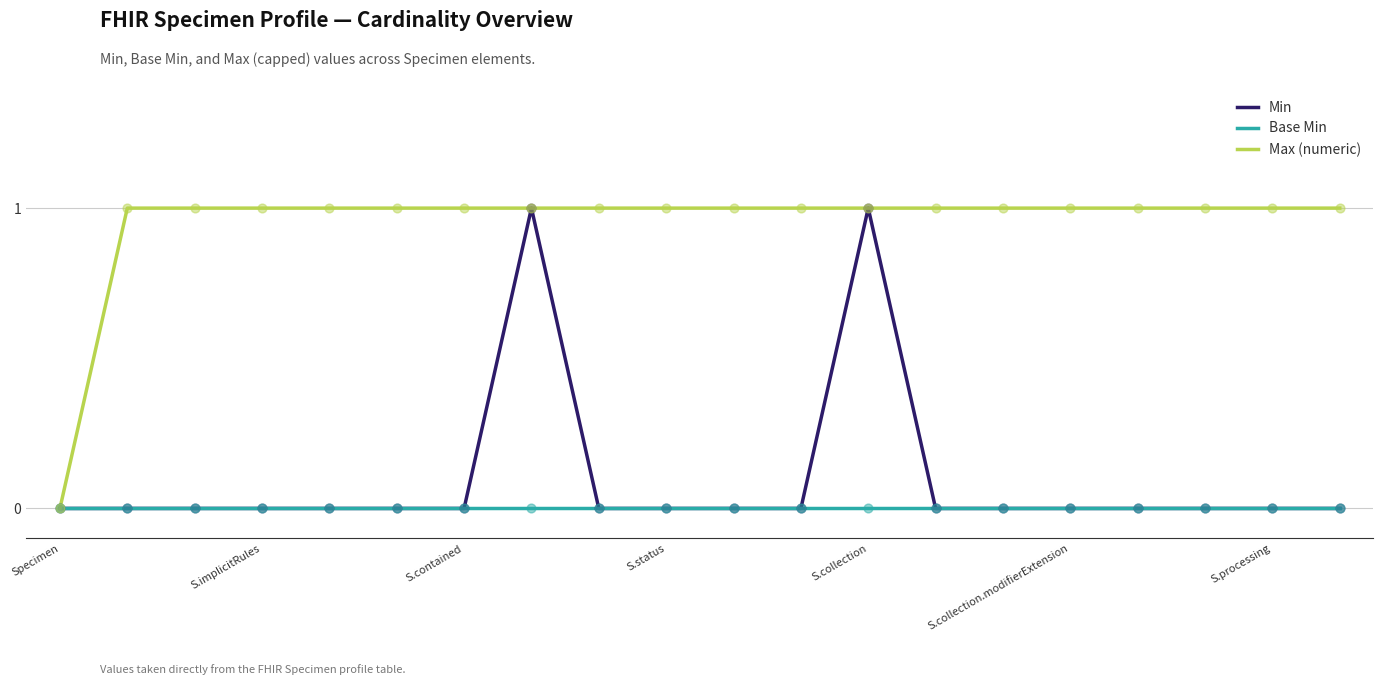

Which series has the largest total across all categories?

Max (numeric)